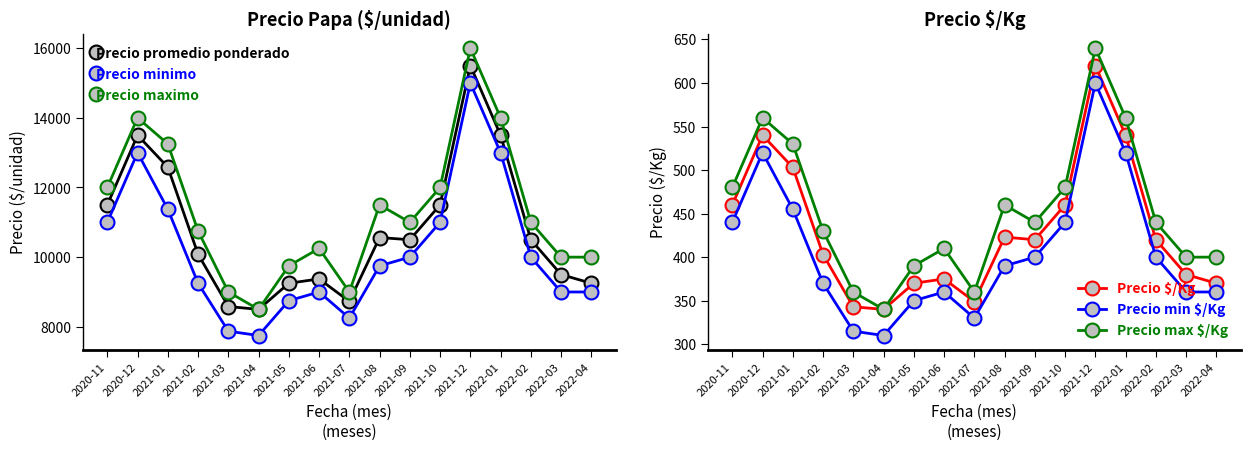

What is the sum of all Precio maximo values?

192000